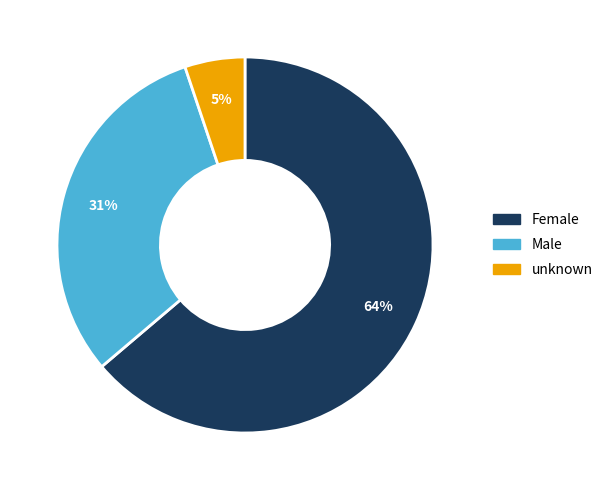

Which has a higher value, Male or unknown?

Male